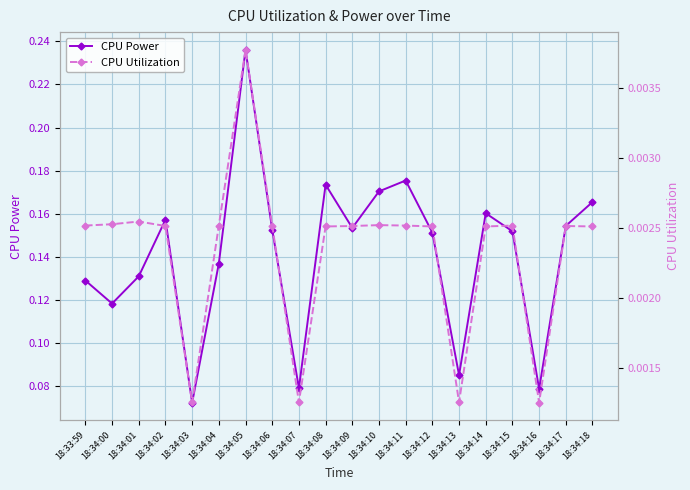

Where is the first local maximum for CPU Utilization?

18:34:01